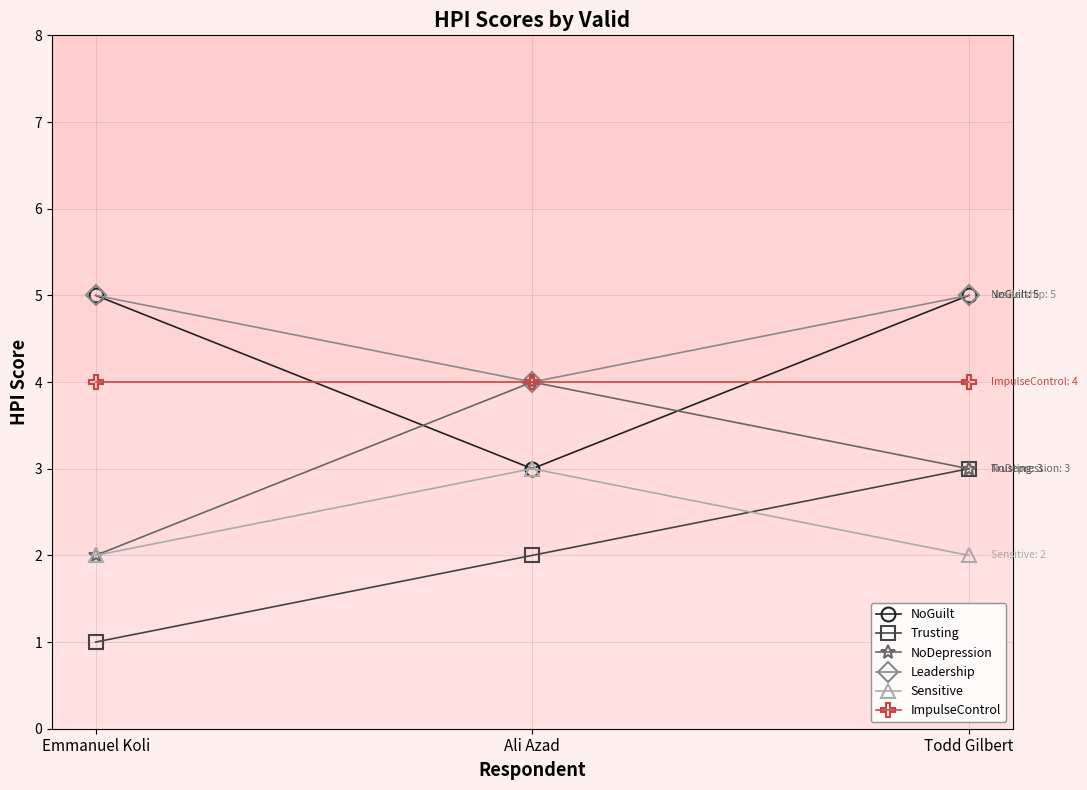

What is the approximate value of ImpulseControl at Emmanuel Koli?

4